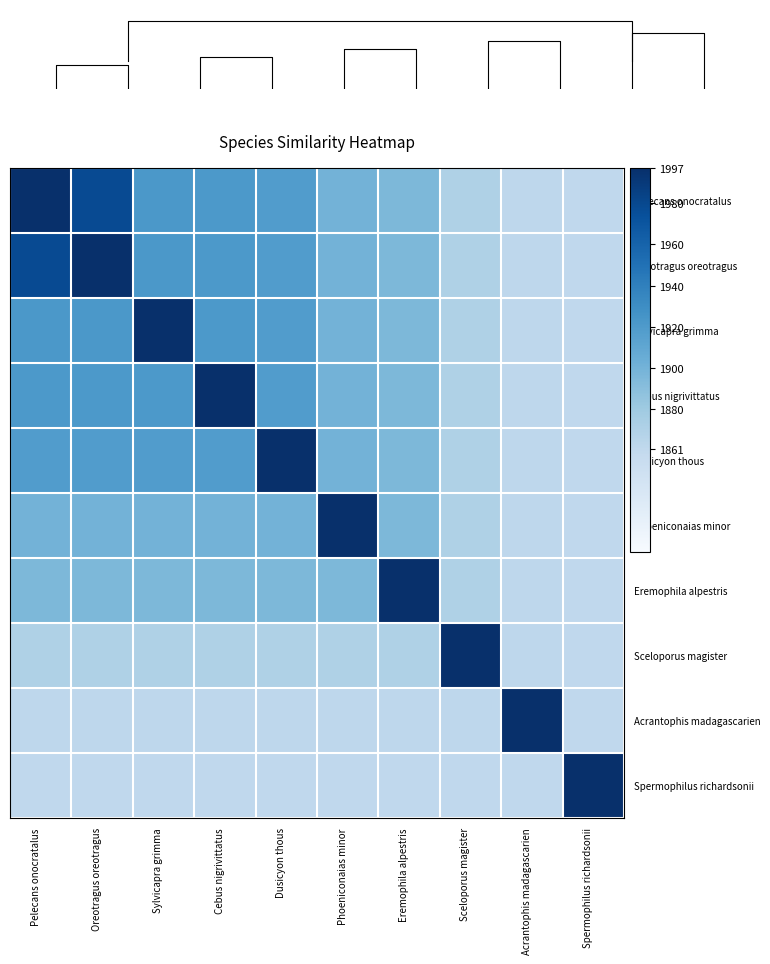

Reading right to left, what are all the values shown in this chart?

Pelecans onocratalus: Spermophilus richardsonii=1861	Acrantophis madagascarien=1862	Sceloporus magister=1871	Eremophila alpestris=1896	Phoeniconaias minor=1900	Dusicyon thous=1918	Cebus nigrivittatus=1921	Sylvicapra grimma=1922	Oreotragus oreotragus=1978	Pelecans onocratalus=1997
Oreotragus oreotragus: Spermophilus richardsonii=1861	Acrantophis madagascarien=1862	Sceloporus magister=1871	Eremophila alpestris=1896	Phoeniconaias minor=1900	Dusicyon thous=1918	Cebus nigrivittatus=1921	Sylvicapra grimma=1922	Oreotragus oreotragus=1997	Pelecans onocratalus=1978
Sylvicapra grimma: Spermophilus richardsonii=1861	Acrantophis madagascarien=1862	Sceloporus magister=1871	Eremophila alpestris=1896	Phoeniconaias minor=1900	Dusicyon thous=1918	Cebus nigrivittatus=1921	Sylvicapra grimma=1997	Oreotragus oreotragus=1922	Pelecans onocratalus=1922
Cebus nigrivittatus: Spermophilus richardsonii=1861	Acrantophis madagascarien=1862	Sceloporus magister=1871	Eremophila alpestris=1896	Phoeniconaias minor=1900	Dusicyon thous=1918	Cebus nigrivittatus=1997	Sylvicapra grimma=1921	Oreotragus oreotragus=1921	Pelecans onocratalus=1921
Dusicyon thous: Spermophilus richardsonii=1861	Acrantophis madagascarien=1862	Sceloporus magister=1871	Eremophila alpestris=1896	Phoeniconaias minor=1900	Dusicyon thous=1997	Cebus nigrivittatus=1918	Sylvicapra grimma=1918	Oreotragus oreotragus=1918	Pelecans onocratalus=1918
Phoeniconaias minor: Spermophilus richardsonii=1861	Acrantophis madagascarien=1862	Sceloporus magister=1871	Eremophila alpestris=1896	Phoeniconaias minor=1997	Dusicyon thous=1900	Cebus nigrivittatus=1900	Sylvicapra grimma=1900	Oreotragus oreotragus=1900	Pelecans onocratalus=1900
Eremophila alpestris: Spermophilus richardsonii=1861	Acrantophis madagascarien=1862	Sceloporus magister=1871	Eremophila alpestris=1997	Phoeniconaias minor=1896	Dusicyon thous=1896	Cebus nigrivittatus=1896	Sylvicapra grimma=1896	Oreotragus oreotragus=1896	Pelecans onocratalus=1896
Sceloporus magister: Spermophilus richardsonii=1861	Acrantophis madagascarien=1862	Sceloporus magister=1997	Eremophila alpestris=1871	Phoeniconaias minor=1871	Dusicyon thous=1871	Cebus nigrivittatus=1871	Sylvicapra grimma=1871	Oreotragus oreotragus=1871	Pelecans onocratalus=1871
Acrantophis madagascarien: Spermophilus richardsonii=1861	Acrantophis madagascarien=1997	Sceloporus magister=1862	Eremophila alpestris=1862	Phoeniconaias minor=1862	Dusicyon thous=1862	Cebus nigrivittatus=1862	Sylvicapra grimma=1862	Oreotragus oreotragus=1862	Pelecans onocratalus=1862
Spermophilus richardsonii: Spermophilus richardsonii=1997	Acrantophis madagascarien=1861	Sceloporus magister=1861	Eremophila alpestris=1861	Phoeniconaias minor=1861	Dusicyon thous=1861	Cebus nigrivittatus=1861	Sylvicapra grimma=1861	Oreotragus oreotragus=1861	Pelecans onocratalus=1861